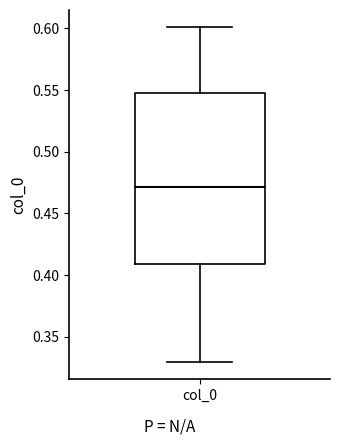

Transcribe this box plot: give where the median line is, the range the box spans, and where the two whiskers end, as read against the y-axis. The values are not printed on the chart, so give them approximately, as read against the axis.

median 0.47, box 0.41 to 0.55, whiskers 0.33 to 0.60